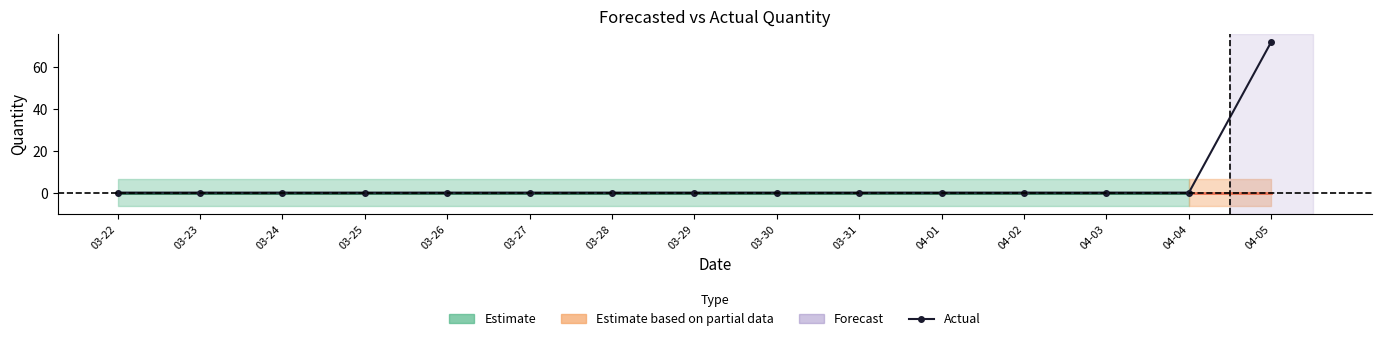

Does the chart display data point markers on the line(s)?

Yes